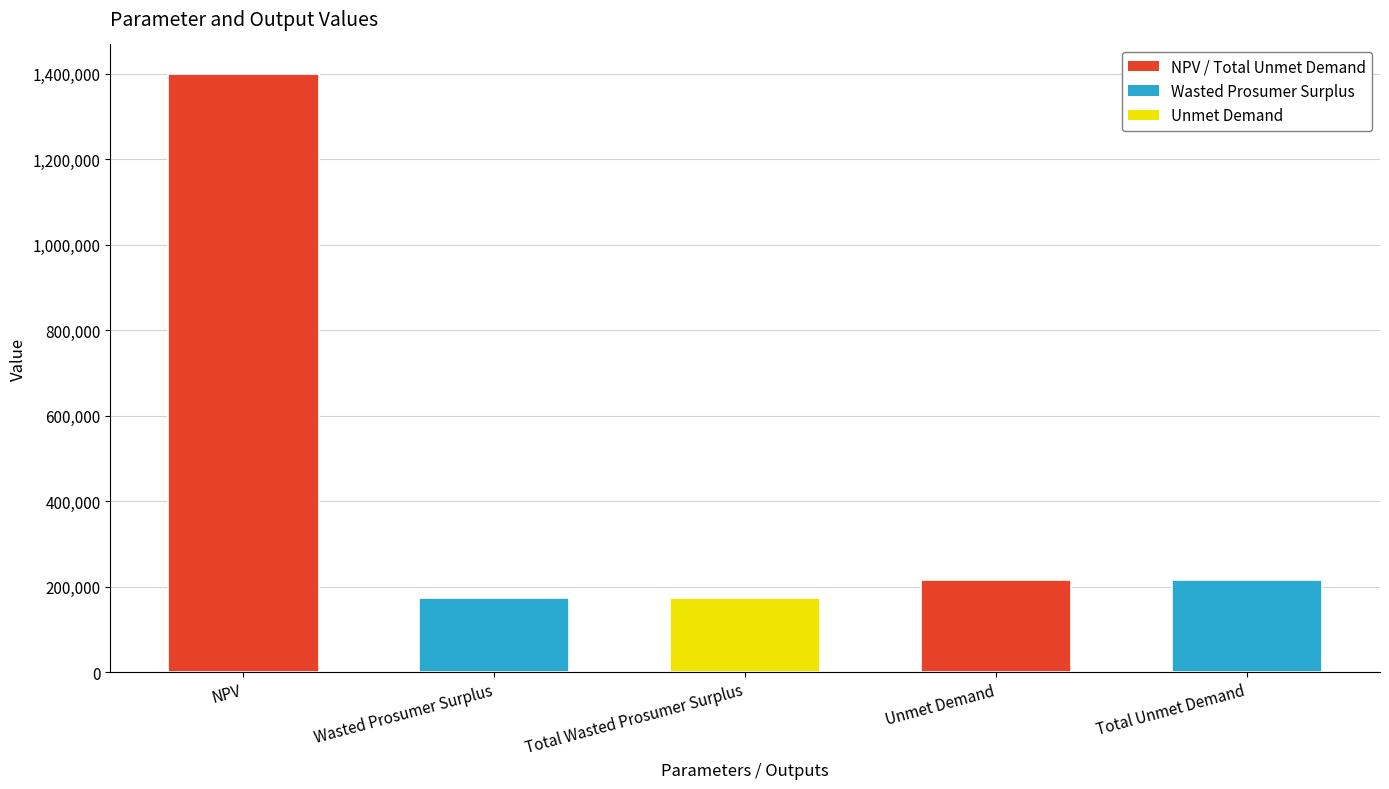

What is the sum of the values at Unmet Demand and Total Wasted Prosumer Surplus?

388102.9